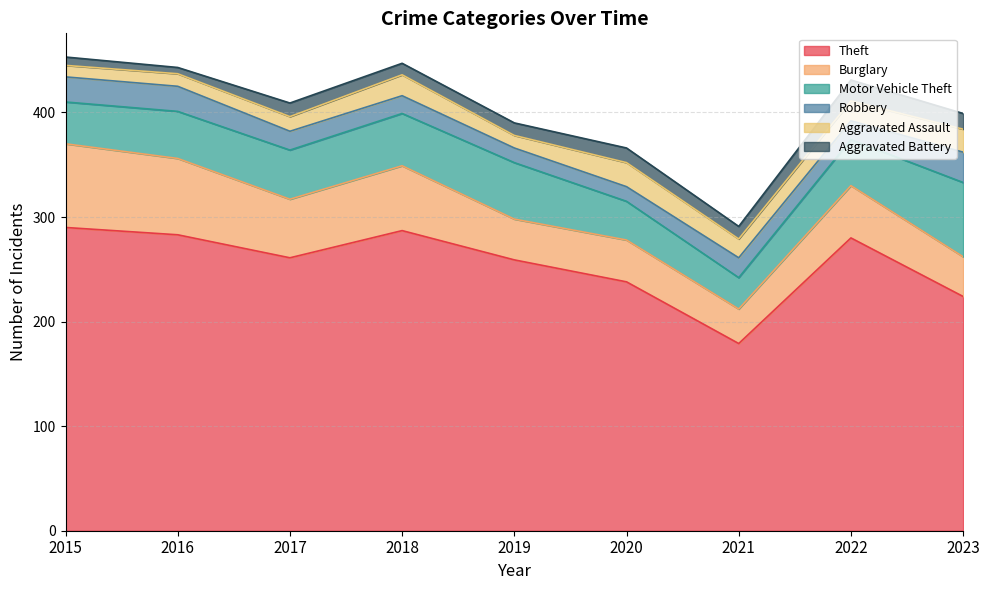

True or false: Aggravated Assault and Theft cross at least once.

False